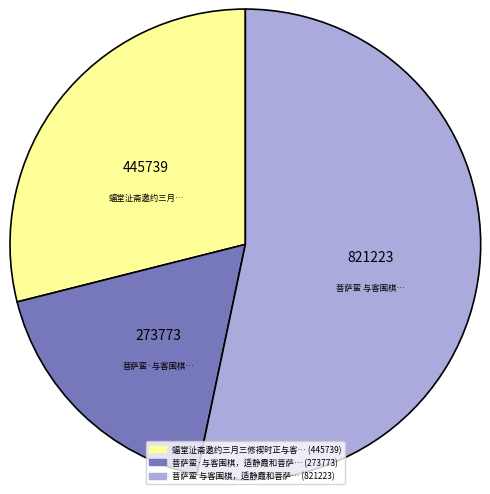

Is there a majority slice in this chart?

Yes